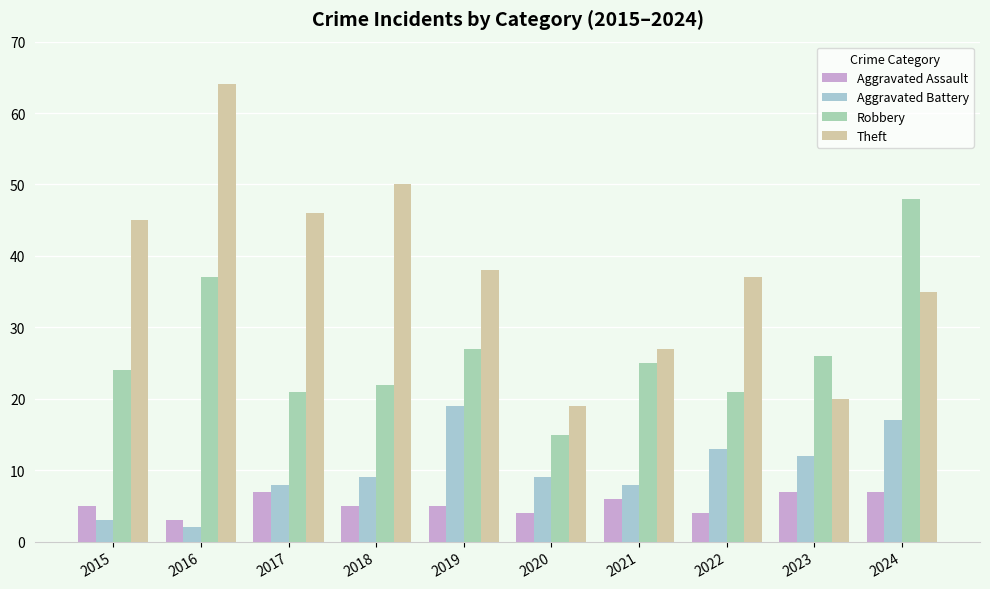

Reading left to right, list all the values displayed in this chart.

Aggravated Assault: 2015=5	2016=3	2017=7	2018=5	2019=5	2020=4	2021=6	2022=4	2023=7	2024=7
Aggravated Battery: 2015=3	2016=2	2017=8	2018=9	2019=19	2020=9	2021=8	2022=13	2023=12	2024=17
Robbery: 2015=24	2016=37	2017=21	2018=22	2019=27	2020=15	2021=25	2022=21	2023=26	2024=48
Theft: 2015=45	2016=64	2017=46	2018=50	2019=38	2020=19	2021=27	2022=37	2023=20	2024=35